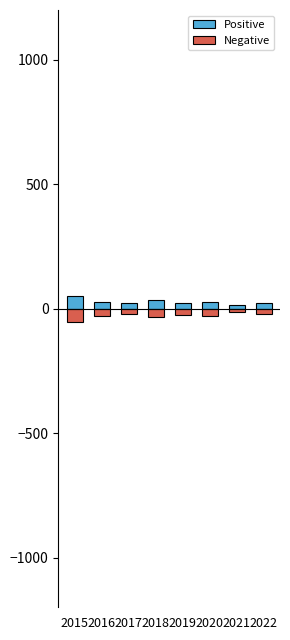

What is the value of the Negative bar at the 5th from the left?

-24